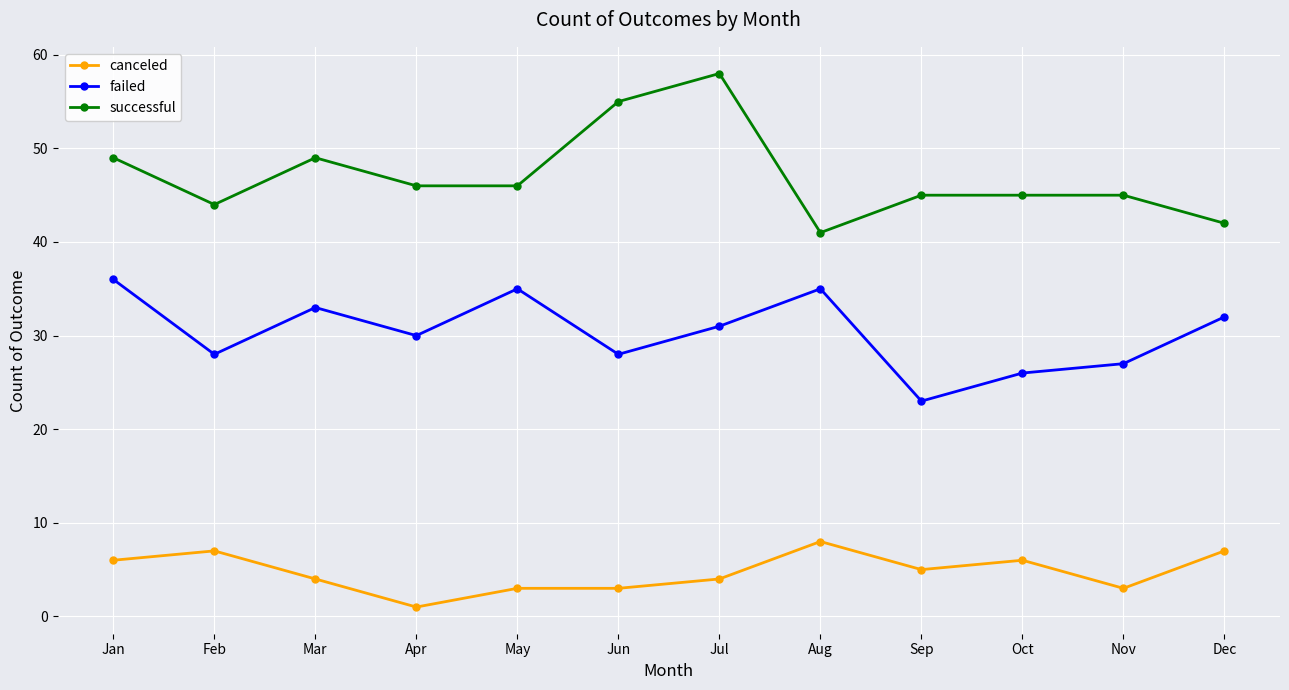

What is the greatest value displayed?

58